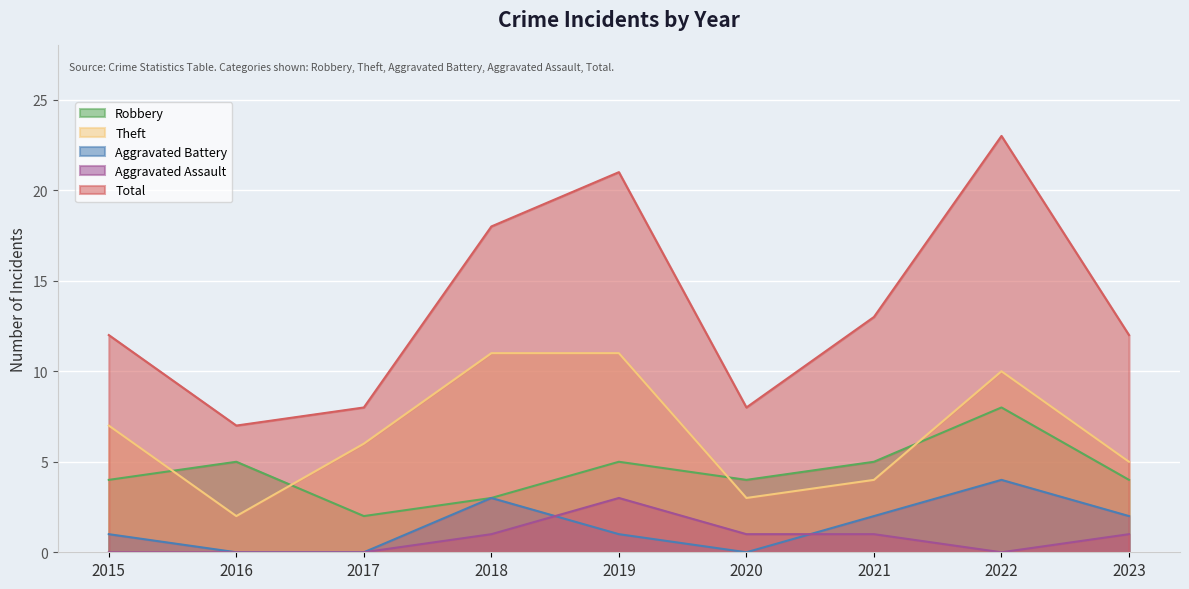

Read the Aggravated Assault value at 2021.

1